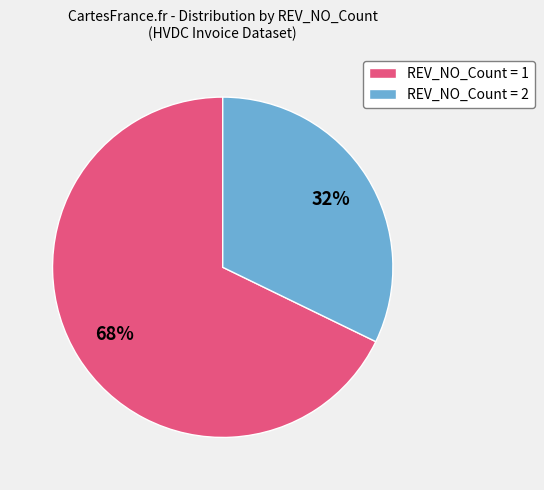

Rank the categories by value from lowest to highest.

REV_NO_Count = 2, REV_NO_Count = 1